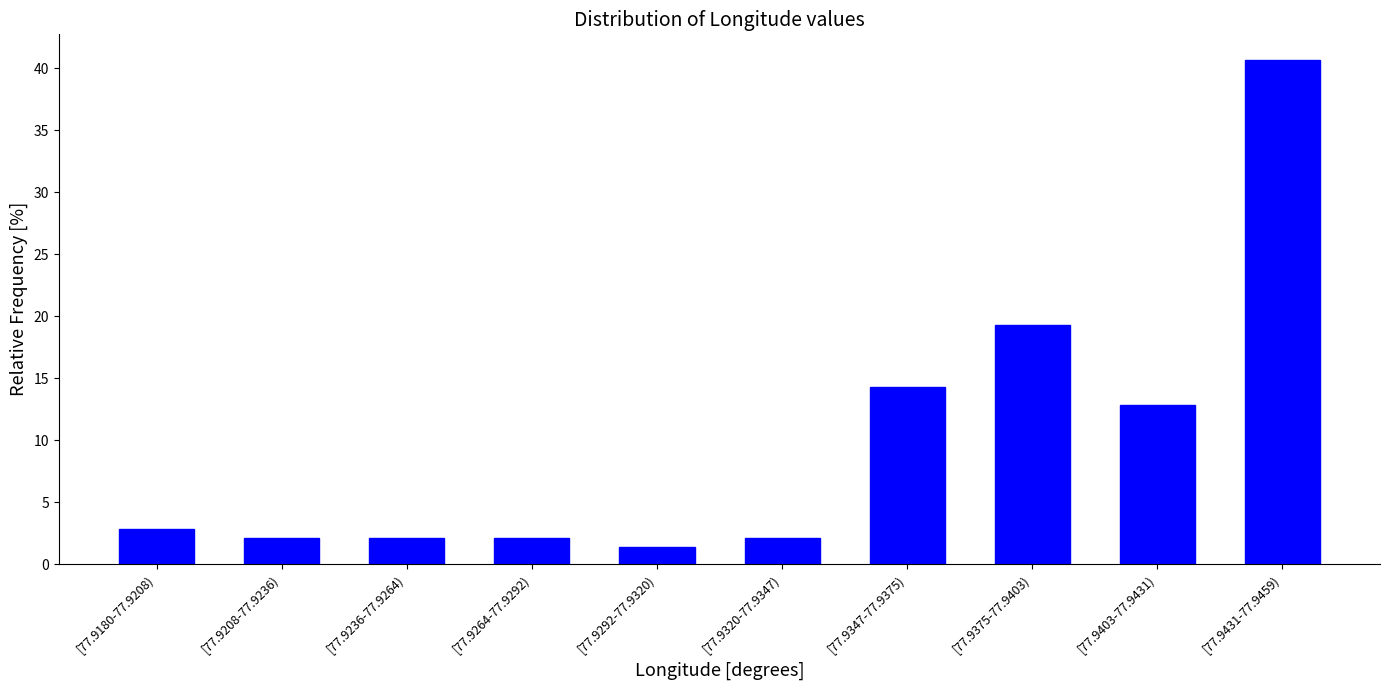

Reading left to right, what are all the values shown in this chart?

[77.9180-77.9208)=2.9	[77.9208-77.9236)=2.1	[77.9236-77.9264)=2.1	[77.9264-77.9292)=2.1	[77.9292-77.9320)=1.4	[77.9320-77.9347)=2.1	[77.9347-77.9375)=14.3	[77.9375-77.9403)=19.3	[77.9403-77.9431)=12.9	[77.9431-77.9459)=40.7